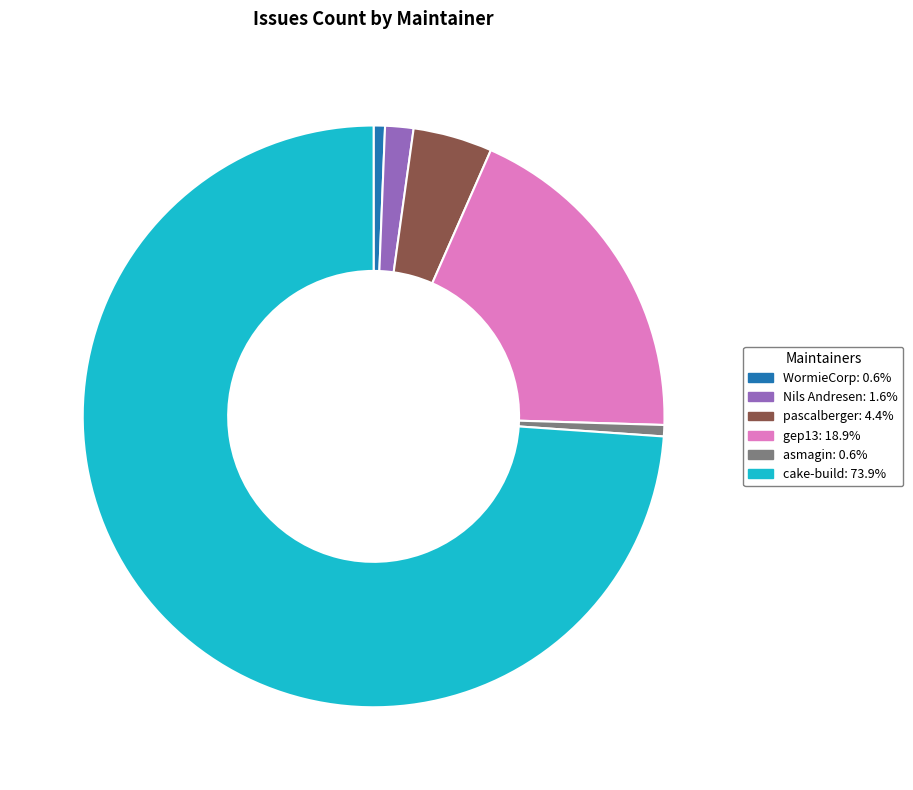

Is there any slice that represents more than half of the pie?

Yes